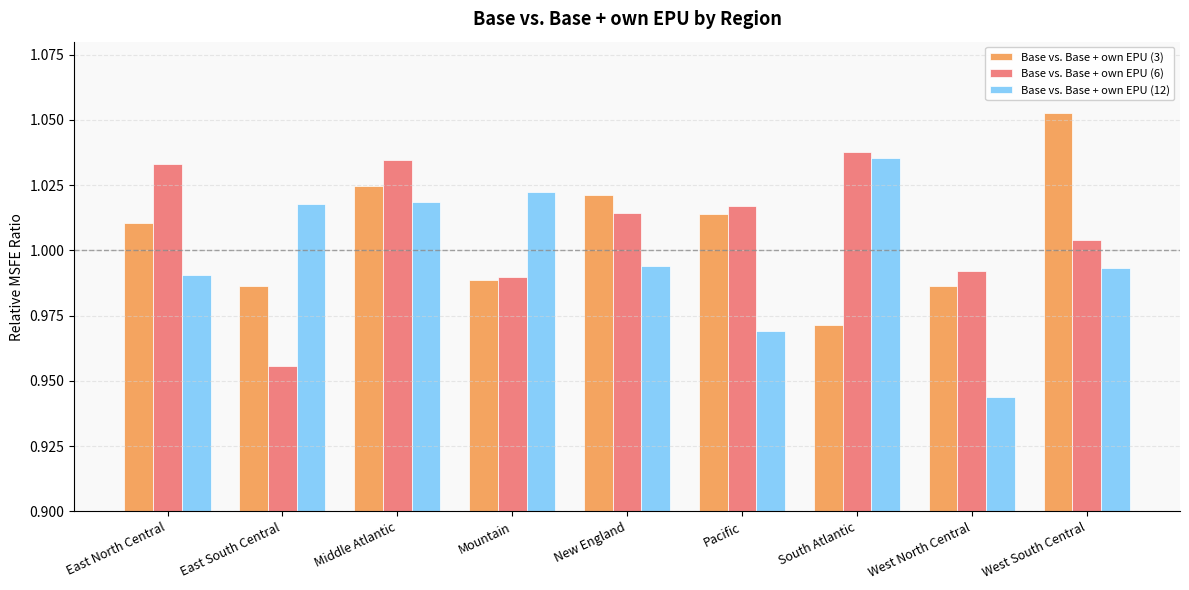

At West South Central, list the series in order from largest to smallest.

Base vs. Base + own EPU (3), Base vs. Base + own EPU (6), Base vs. Base + own EPU (12)